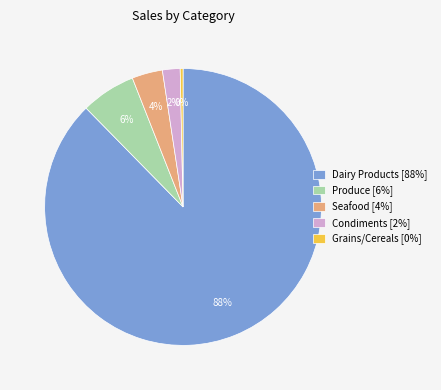

To the nearest percent, what portion does Produce [6%] represent?

6%